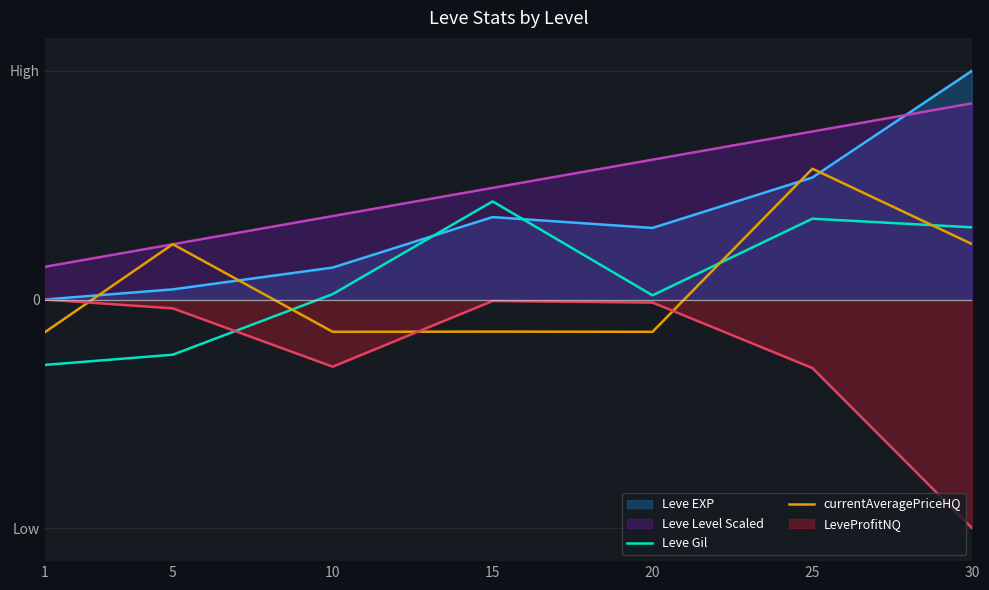

What is the sum of the Leve Gil values at 5 and 15?

1.3